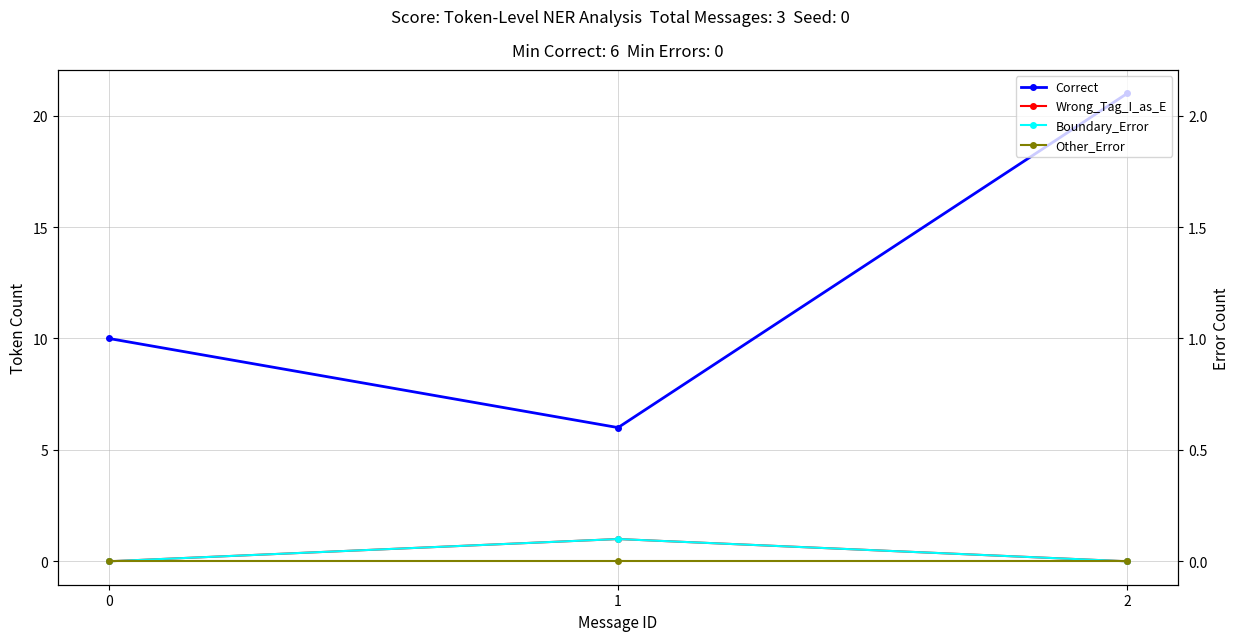

The value of Other_Error at 2 is 0. True or false?

True